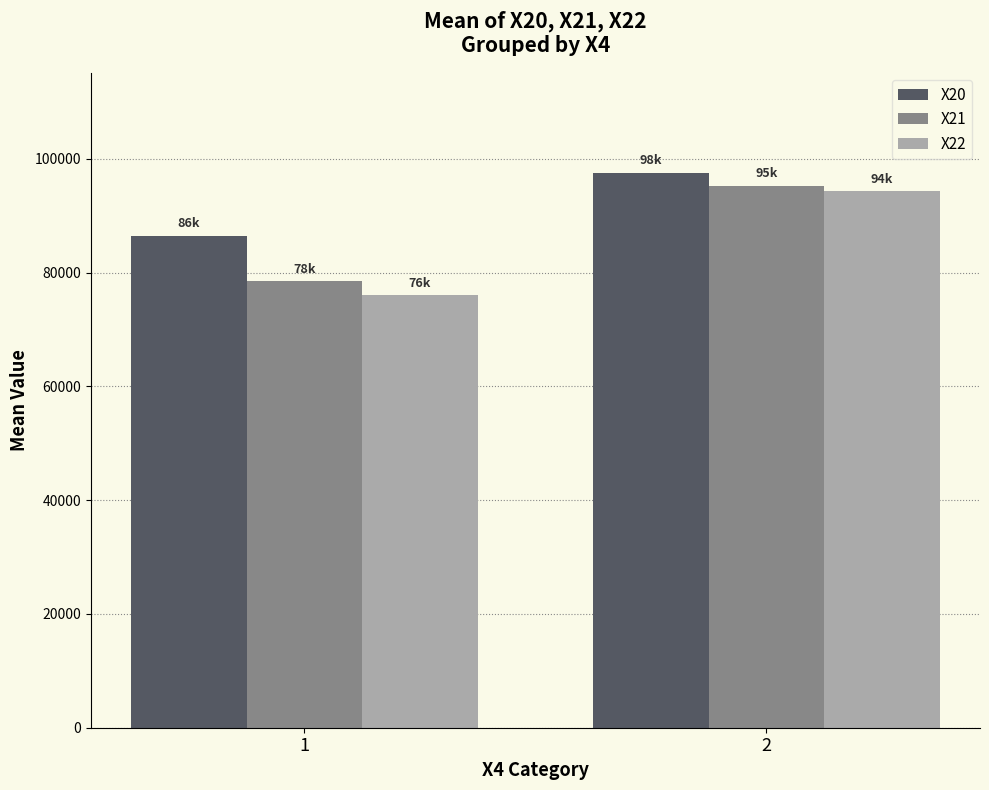

What is the difference between the maximum and minimum values in the X22 series?

18315.3